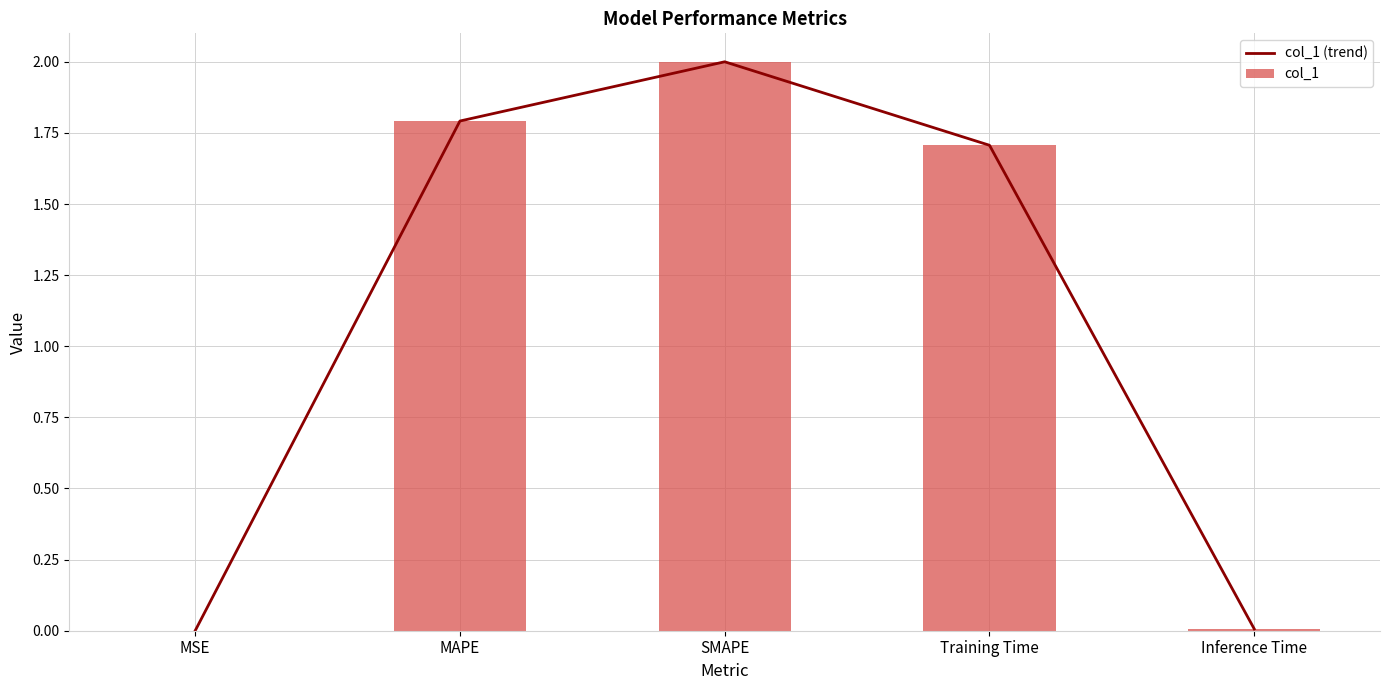

Which series has the largest total across all categories?

col_1 (trend)